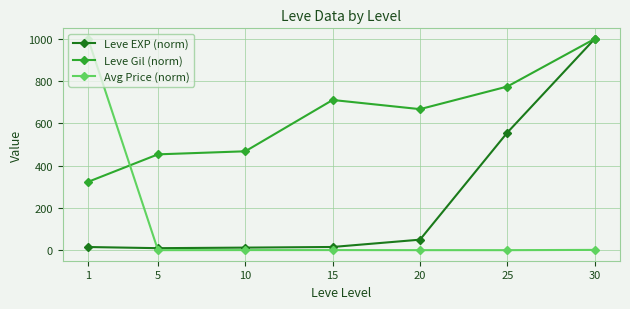

What is the maximum value shown in the chart?

1000.0